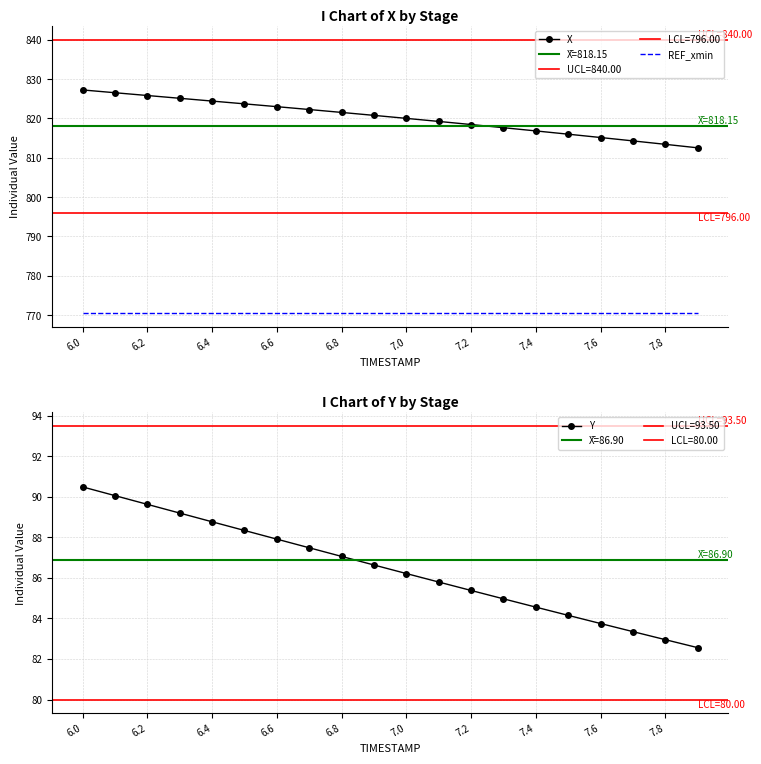

Which series has the largest total across all categories?

X